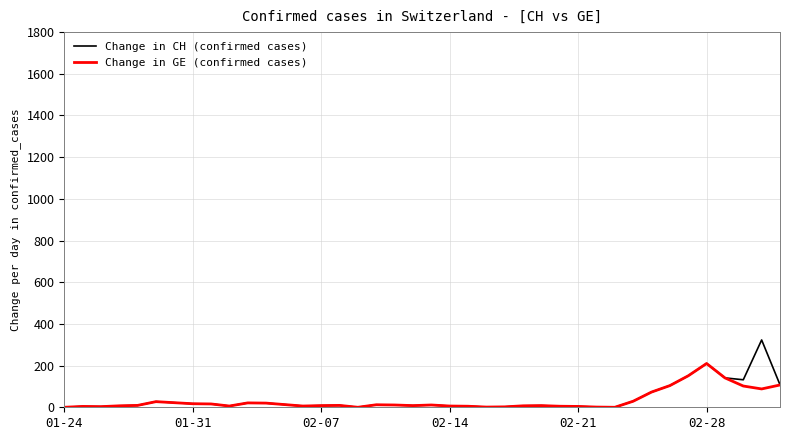

List the series in order of their peak value, lowest first.

Change in GE (confirmed cases), Change in CH (confirmed cases)